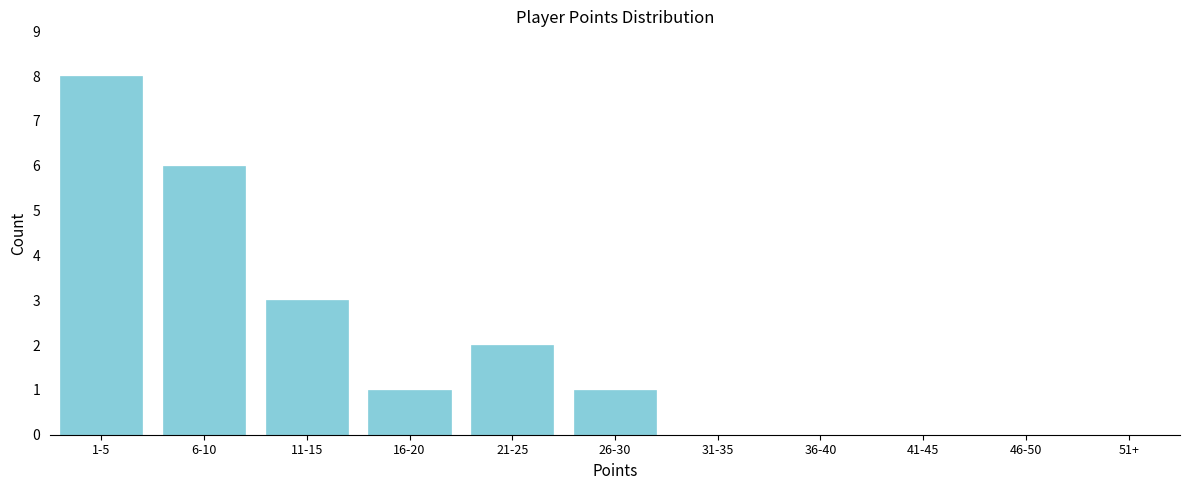

Reading left to right, list all the values displayed in this chart.

8	6	3	1	2	1